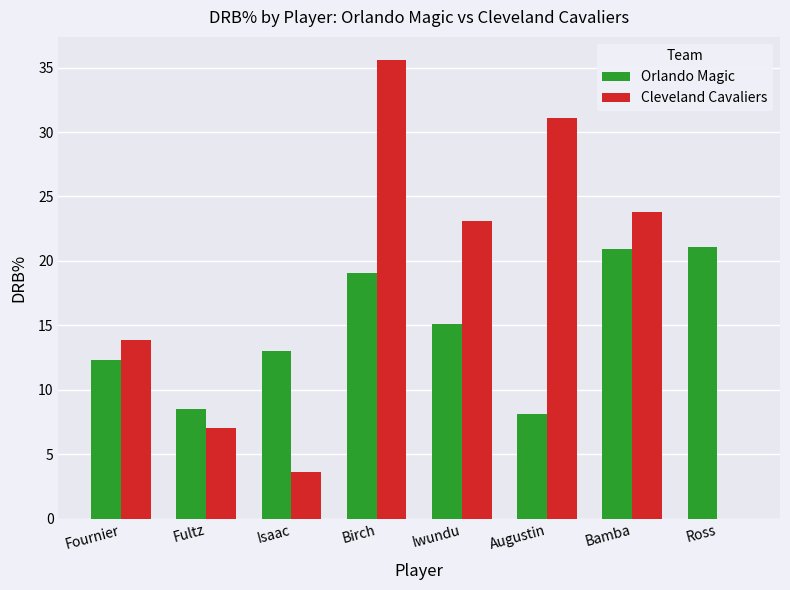

Which series has the largest total across all categories?

Cleveland Cavaliers